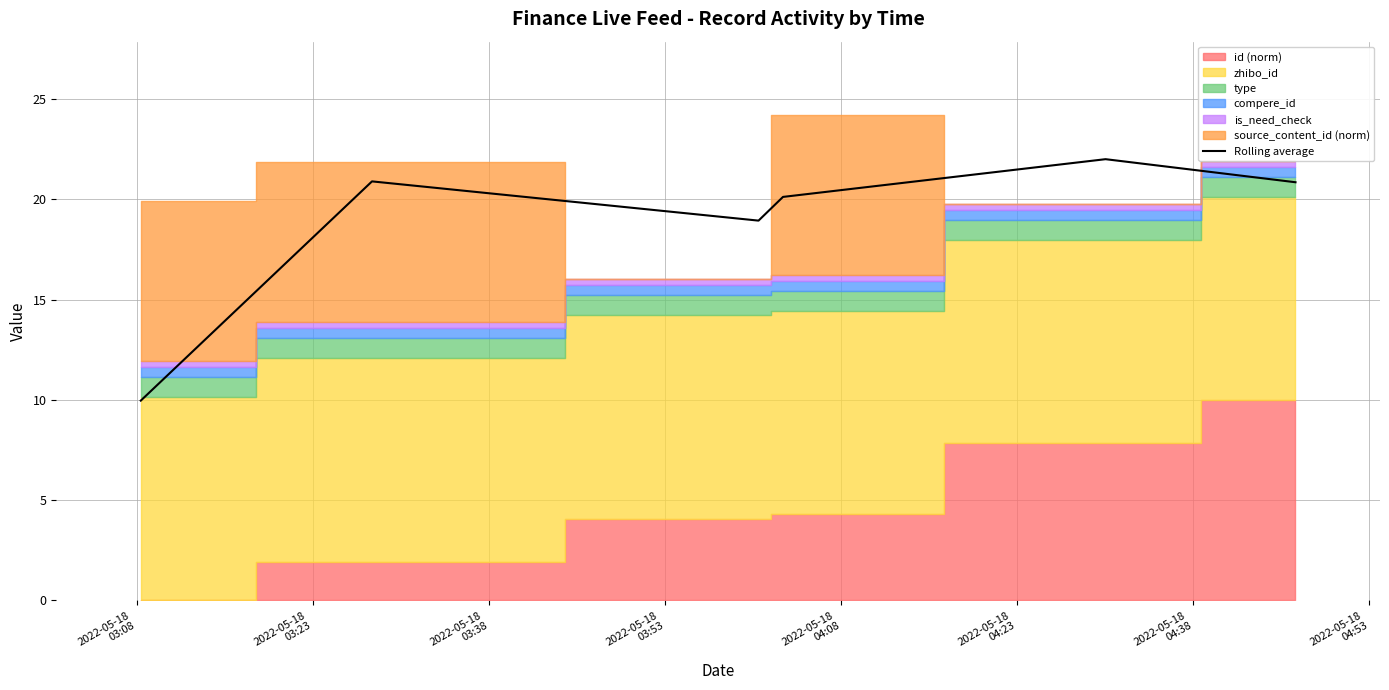

How many categories are shown in the chart?

6